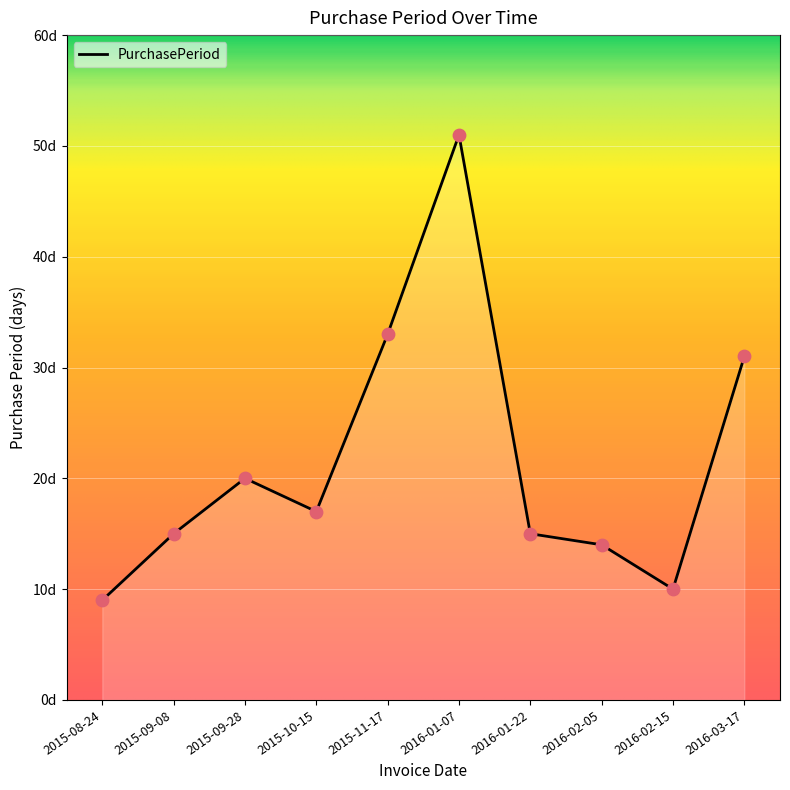

Approximately how many times larger is the value at 2016-01-22 compared to 2015-08-24?

1.7